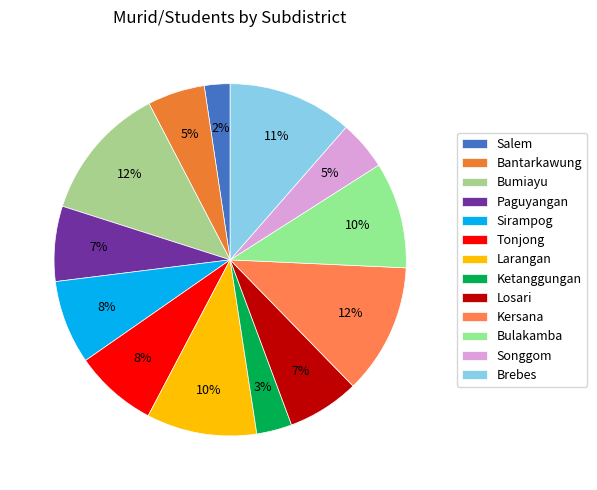

Do Salem and Ketanggungan together represent more than half of the pie?

No